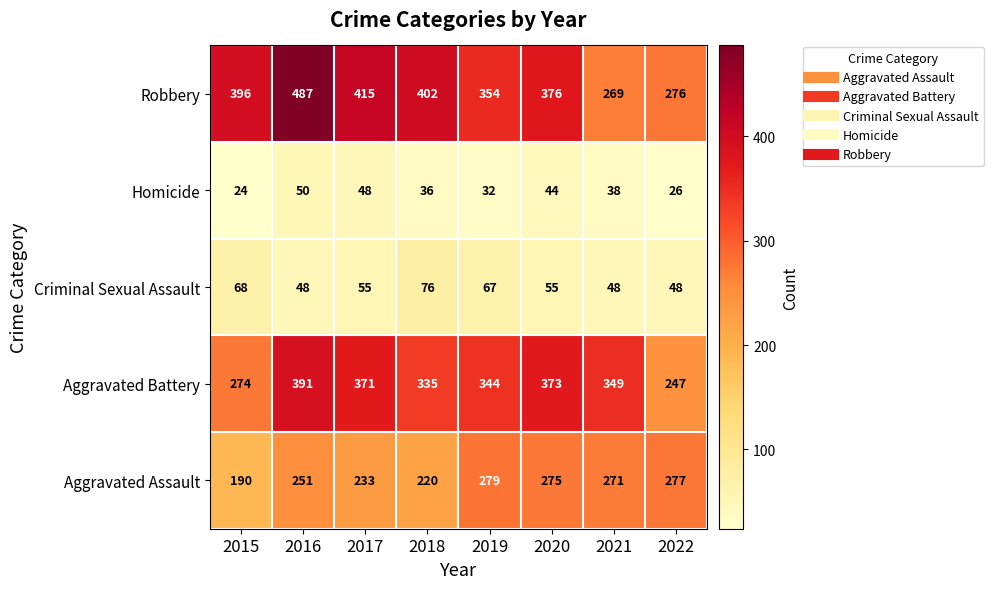

What is the total value across all series at 2015?

952